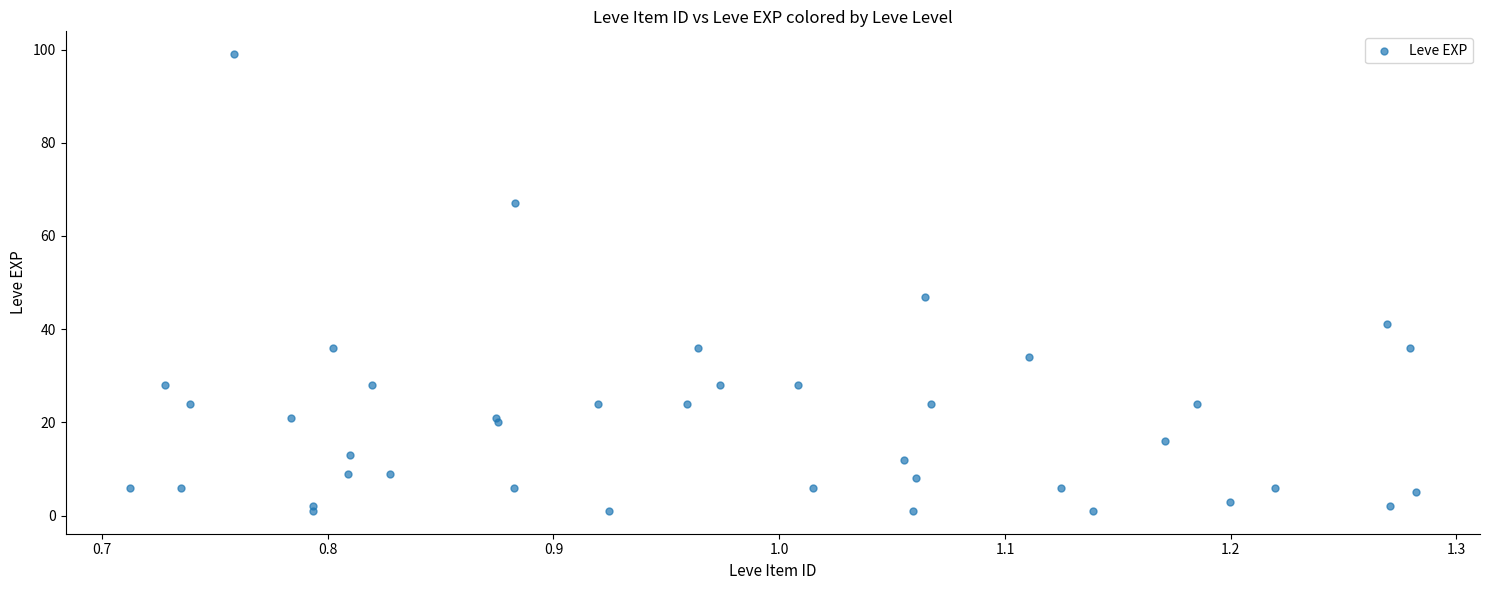

What Y value in the scatter plot is closest to 50?

47